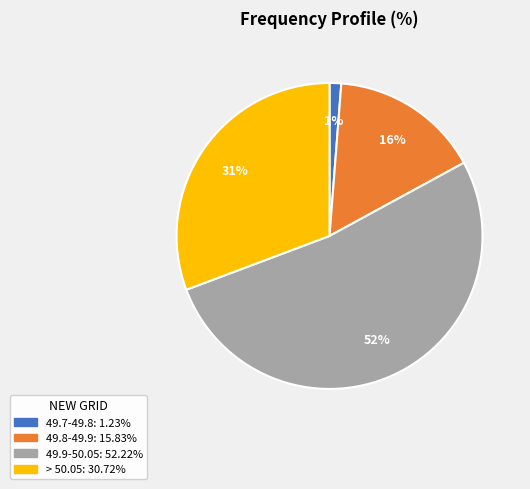

What is the smallest slice in the pie chart?

49.7-49.8